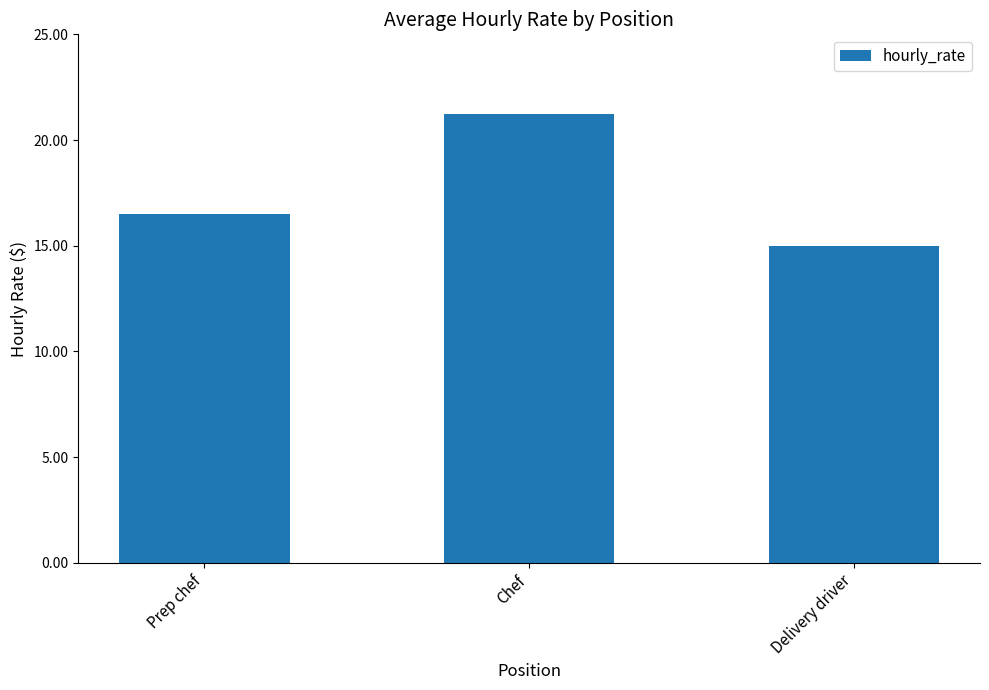

Which category has the highest value across all series?

Chef